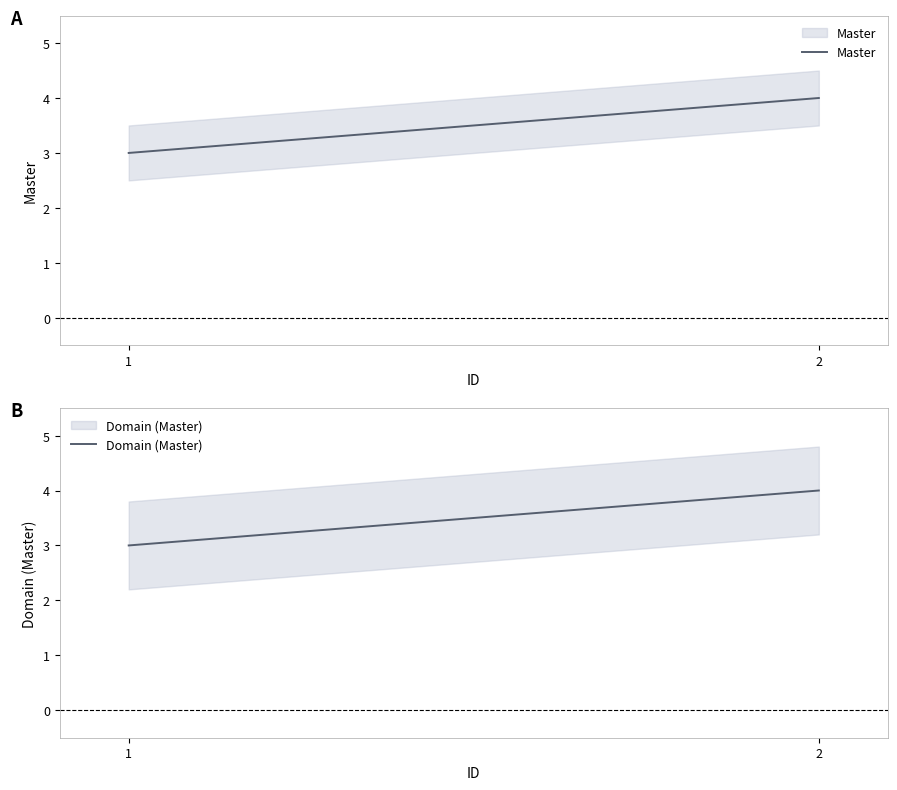

Which label corresponds to the largest value in the chart?

2